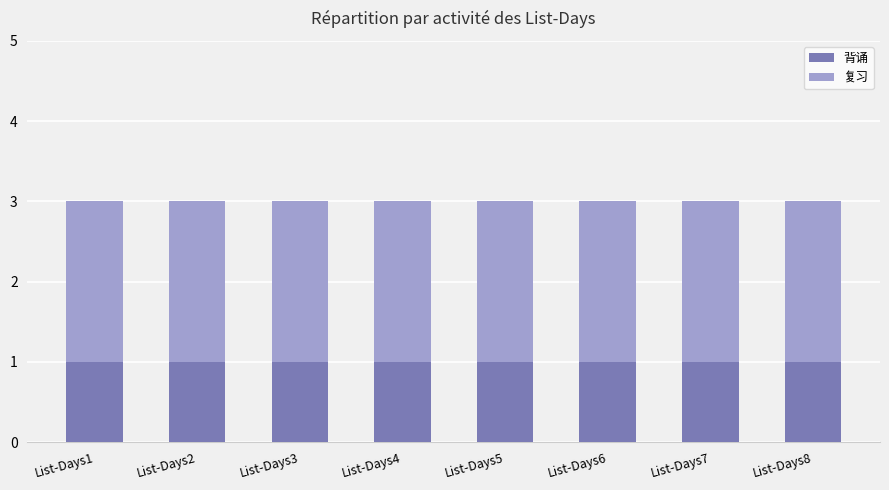

What is the total value across all series at List-Days6?

3